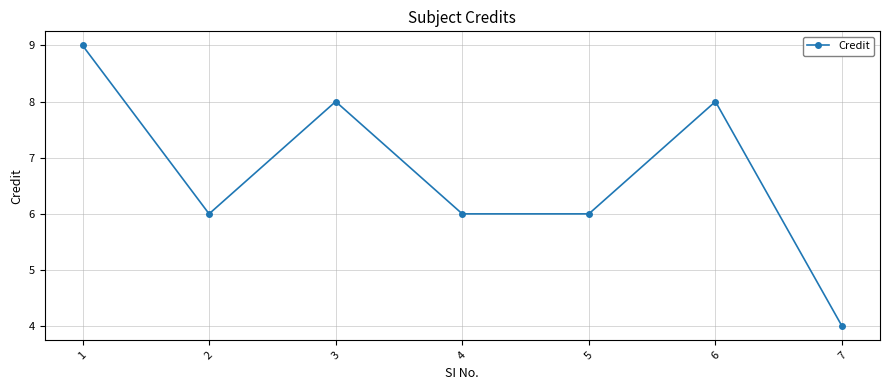

Reading right to left, transcribe all the data shown in this chart.

4	8	6	6	8	6	9